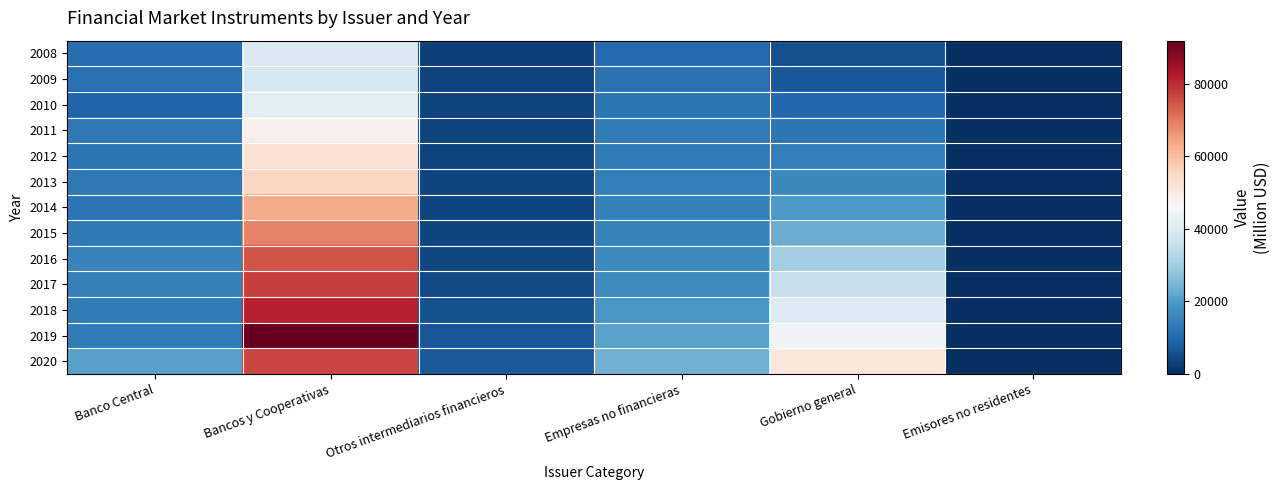

Which series changed the most between Gobierno general and Emisores no residentes?

2020